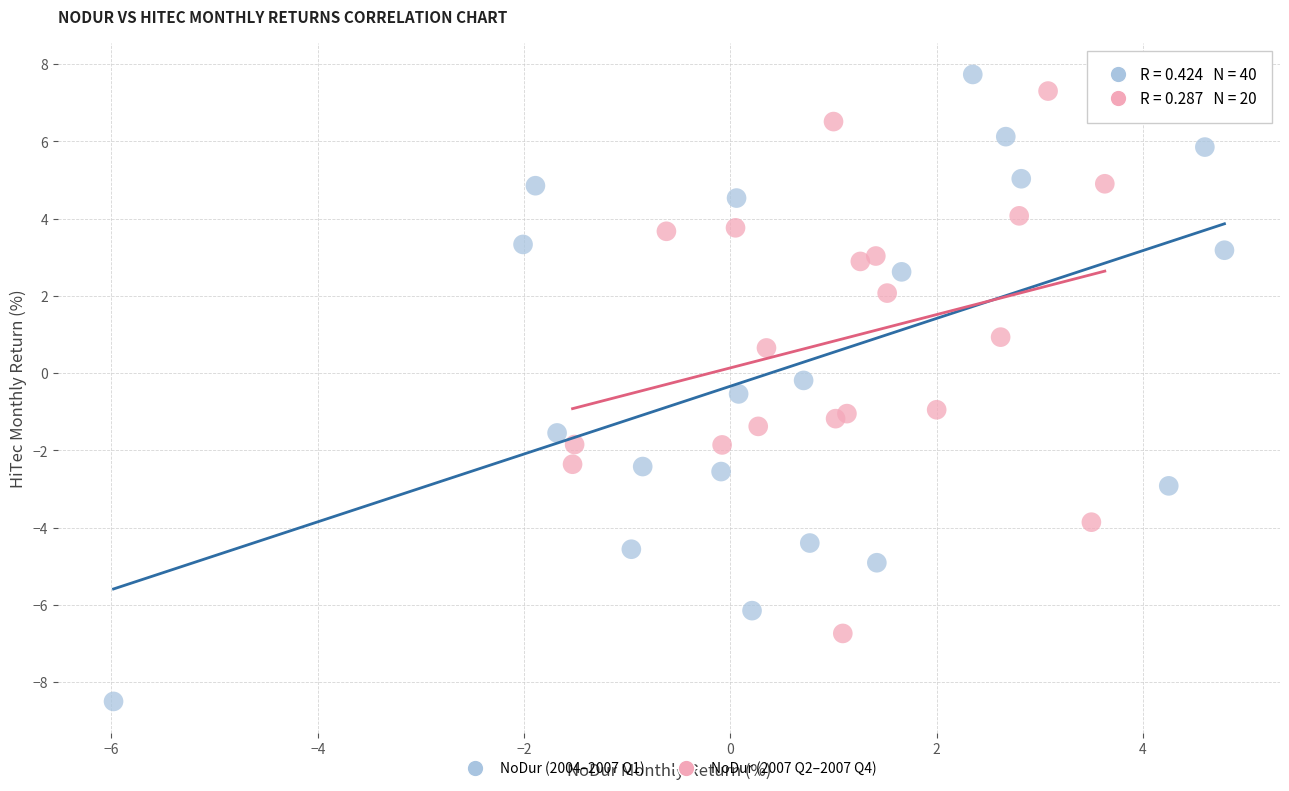

What are all the series names shown in the legend?

NoDur (2004–2007 Q1), NoDur (2007 Q2–2007 Q4)